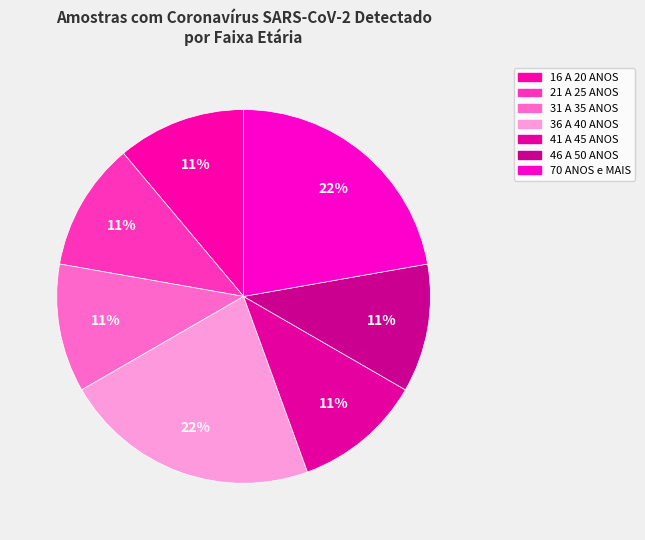

How many segments does this pie chart have?

7